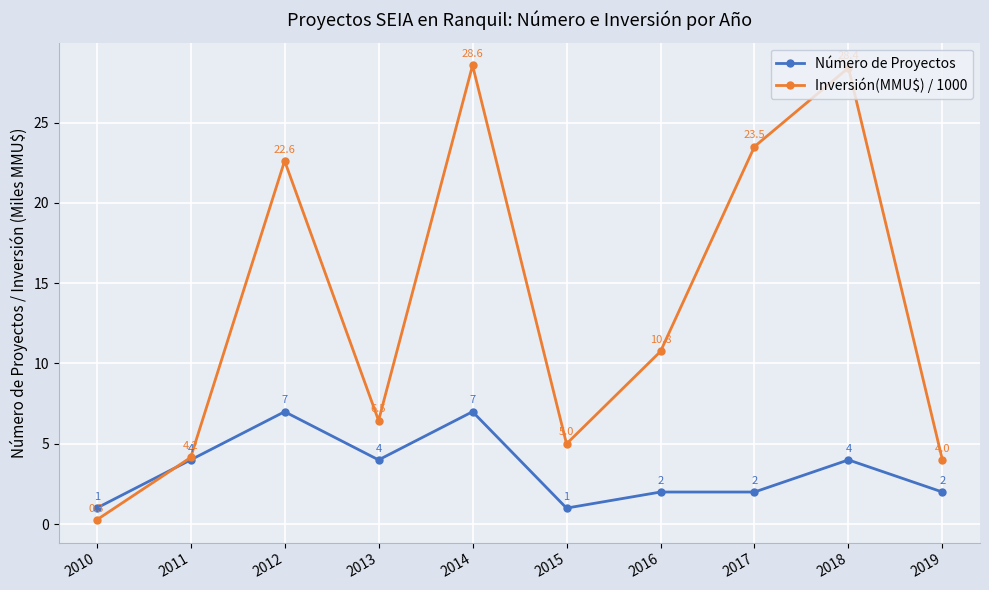

Where is the first local maximum for Inversión(MMU$) / 1000?

2012